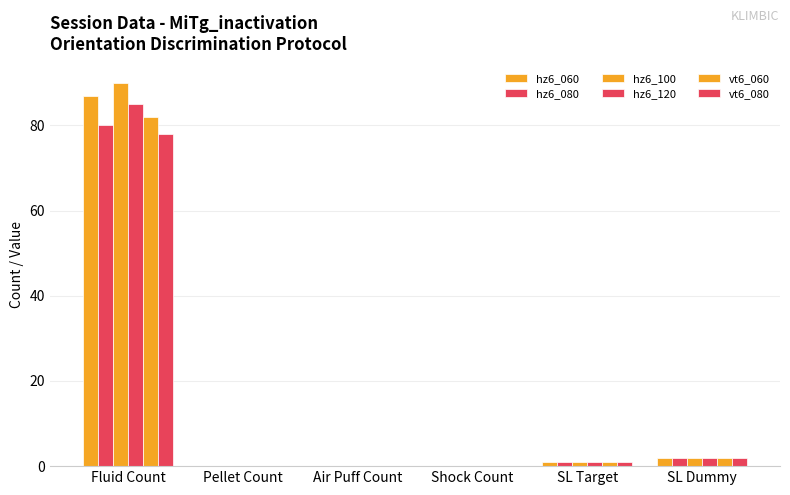

Does the chart contain stacked bars?

No